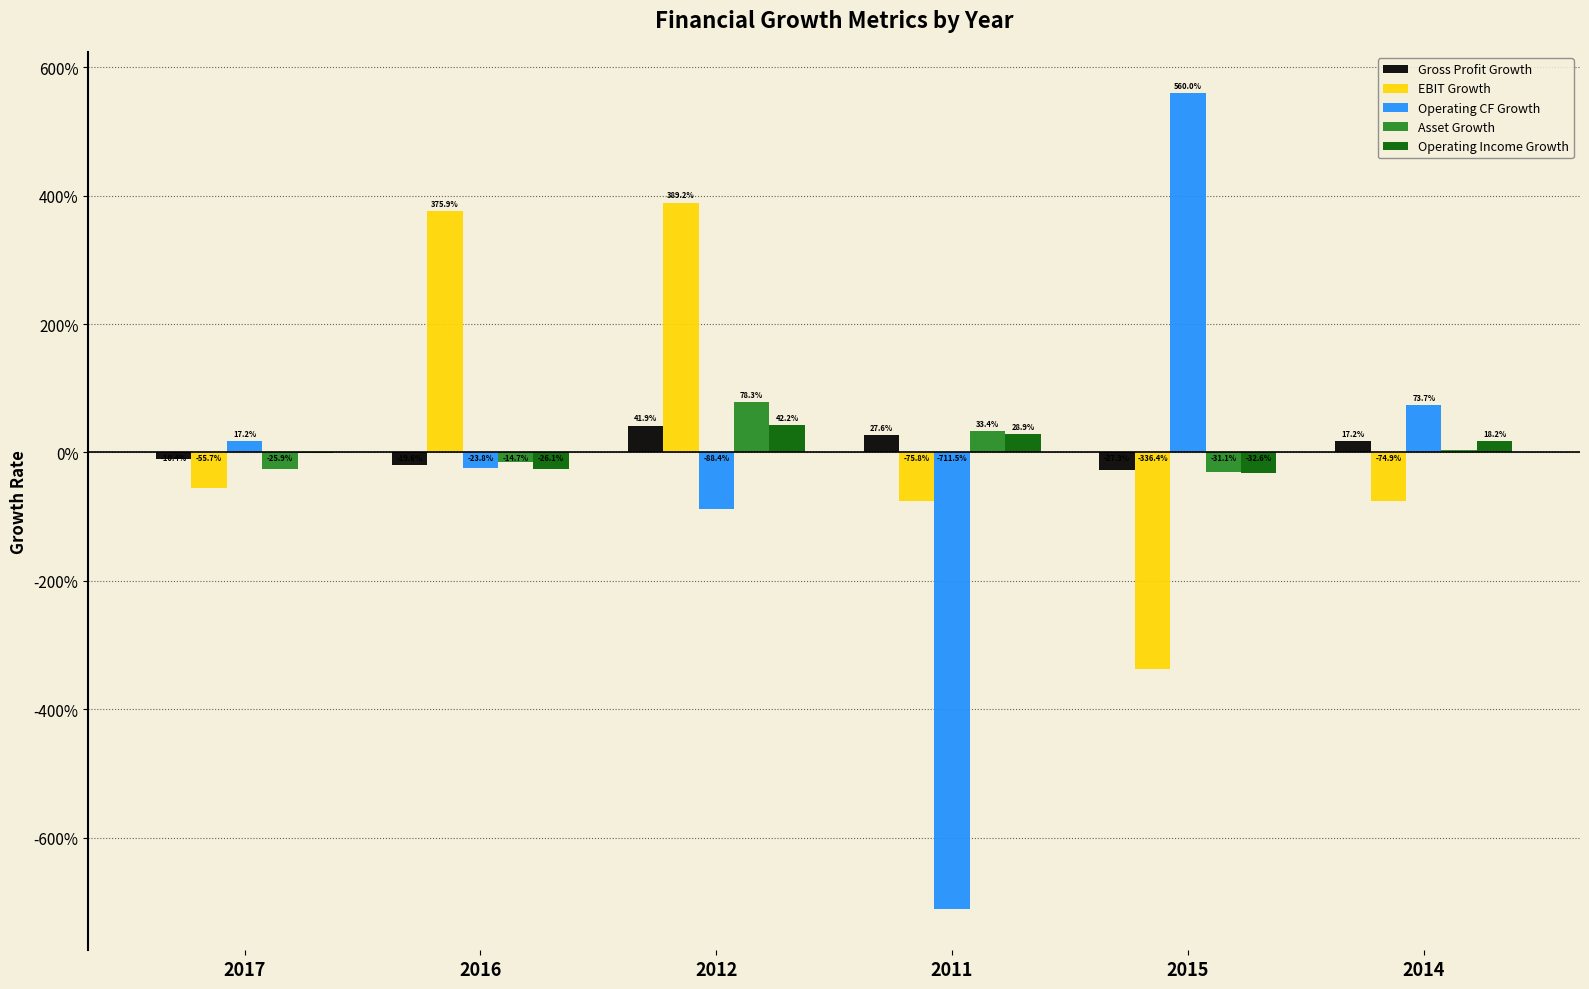

Does the chart contain stacked bars?

No